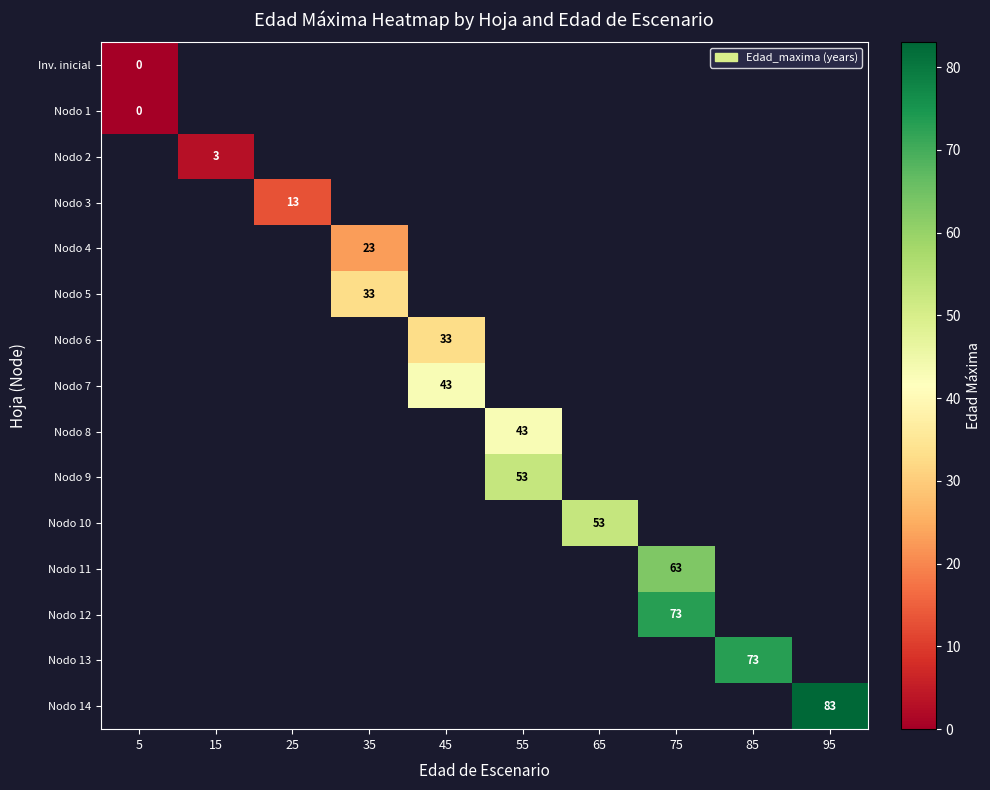

At how many categories does at least one series exceed 40?

6